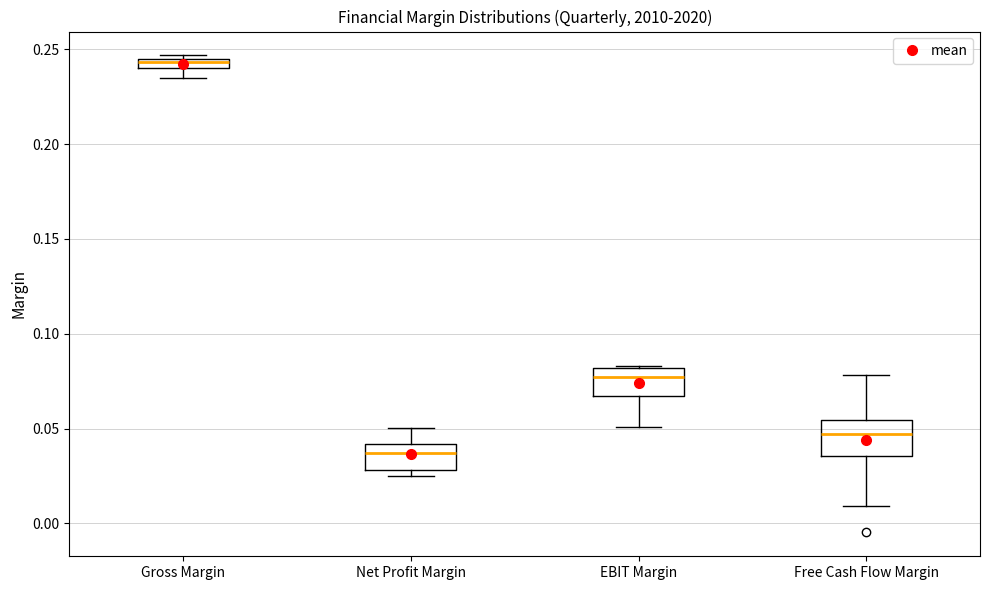

Where is the lower edge of the box for Free Cash Flow Margin on the y-axis? The values are not printed on the chart, so give them approximately, as read against the axis.

0.035